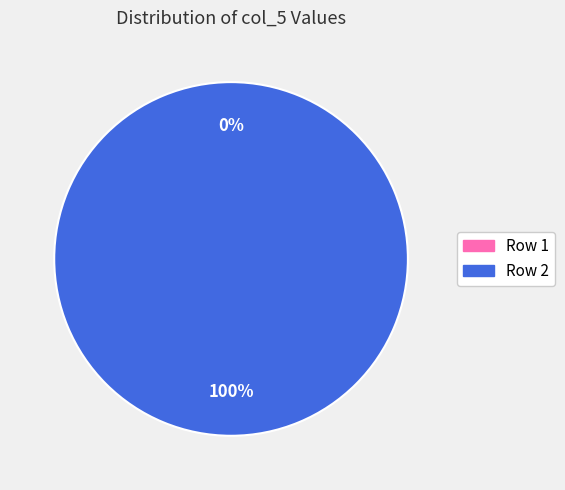

Is there a majority slice in this chart?

Yes